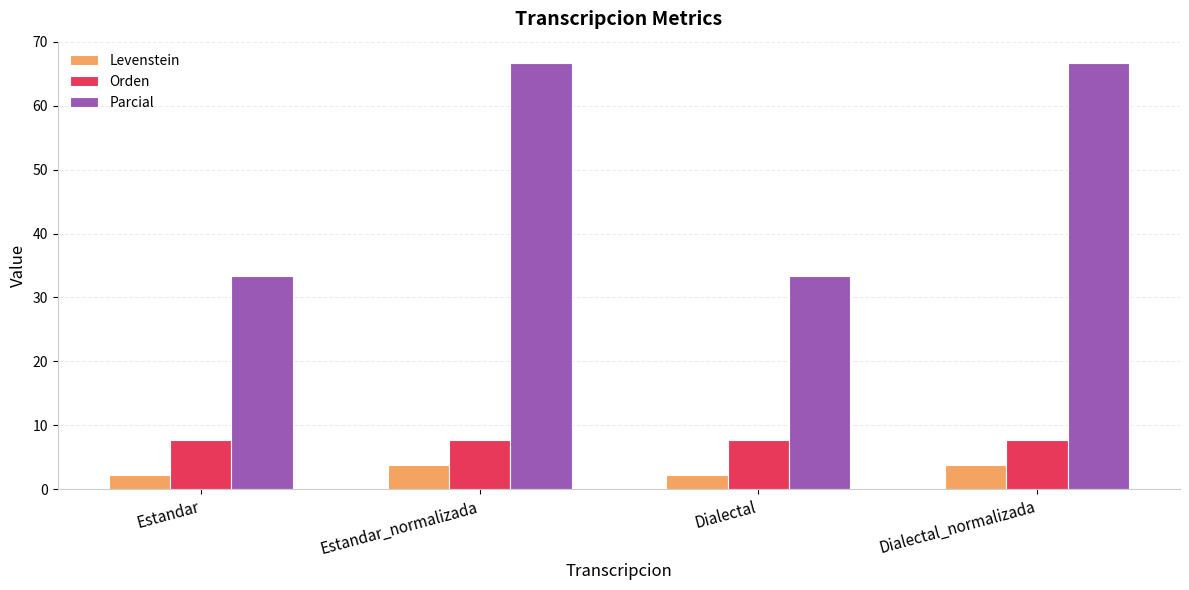

What is the smallest value displayed?

2.2